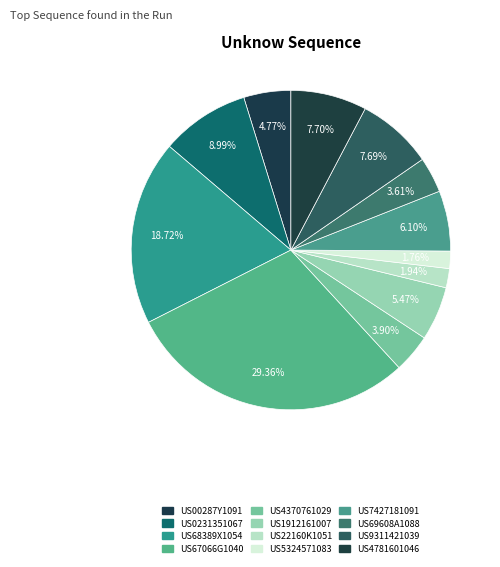

Is it true that US22160K1051 is 2% of the pie?

True